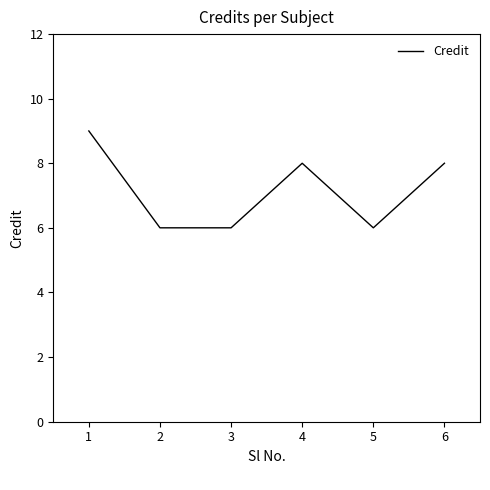

True or false: the data has more than 0 interior local peaks.

True